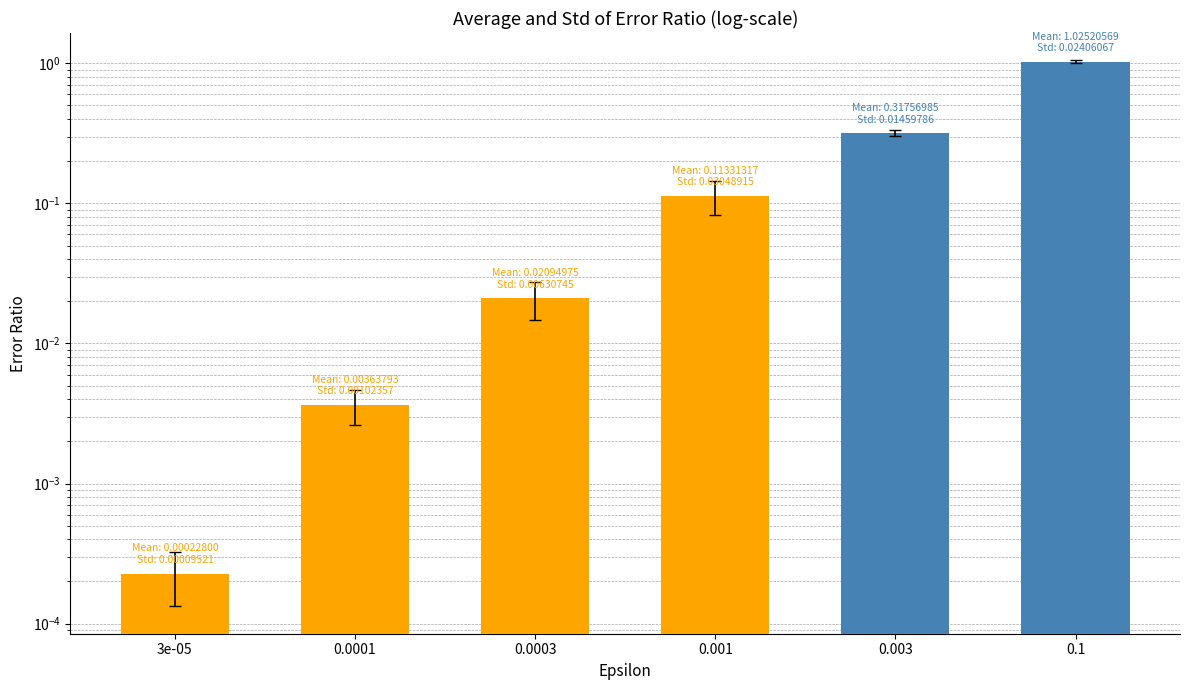

List the labels in order of value, largest first.

0.1, 0.003, 0.001, 0.0003, 0.0001, 3e-05